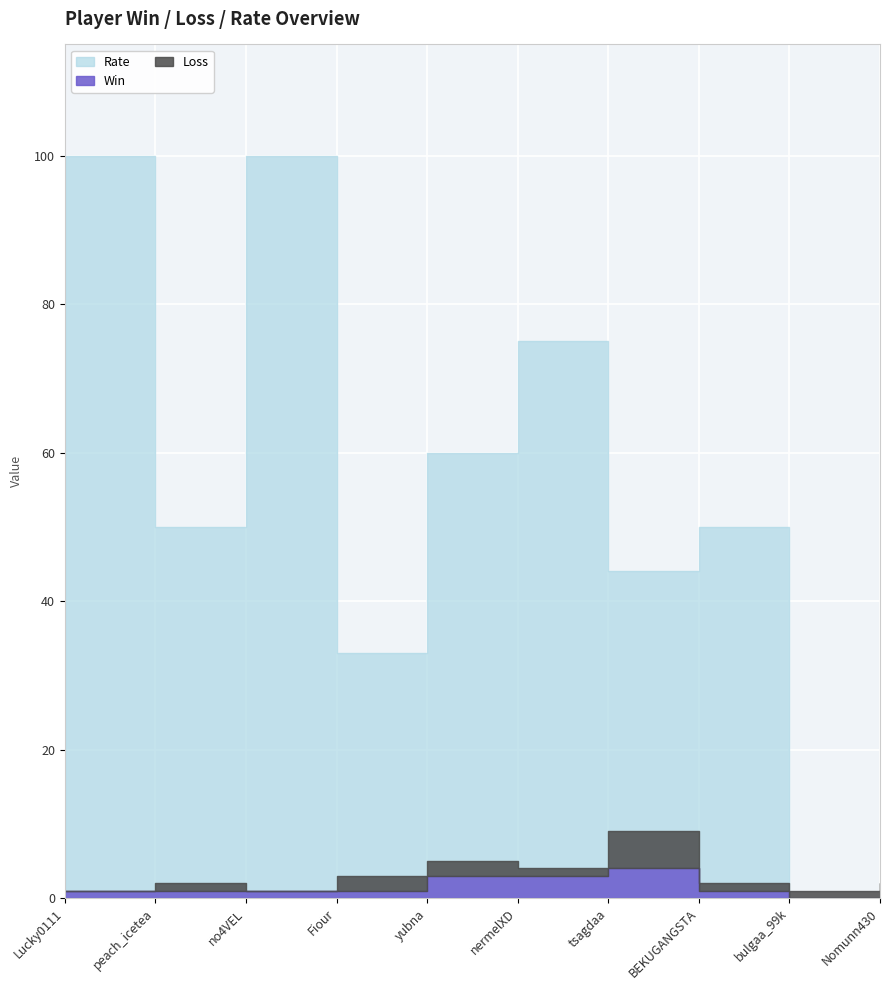

How many intersections are there between Win and Loss?

3